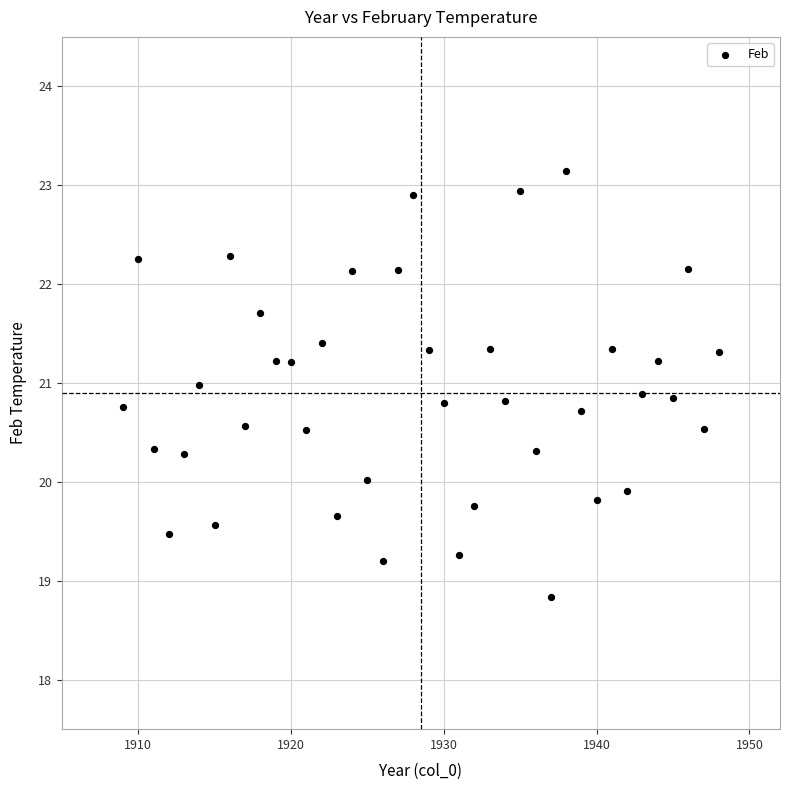

What is the range of X values (max minus min)?

39.0